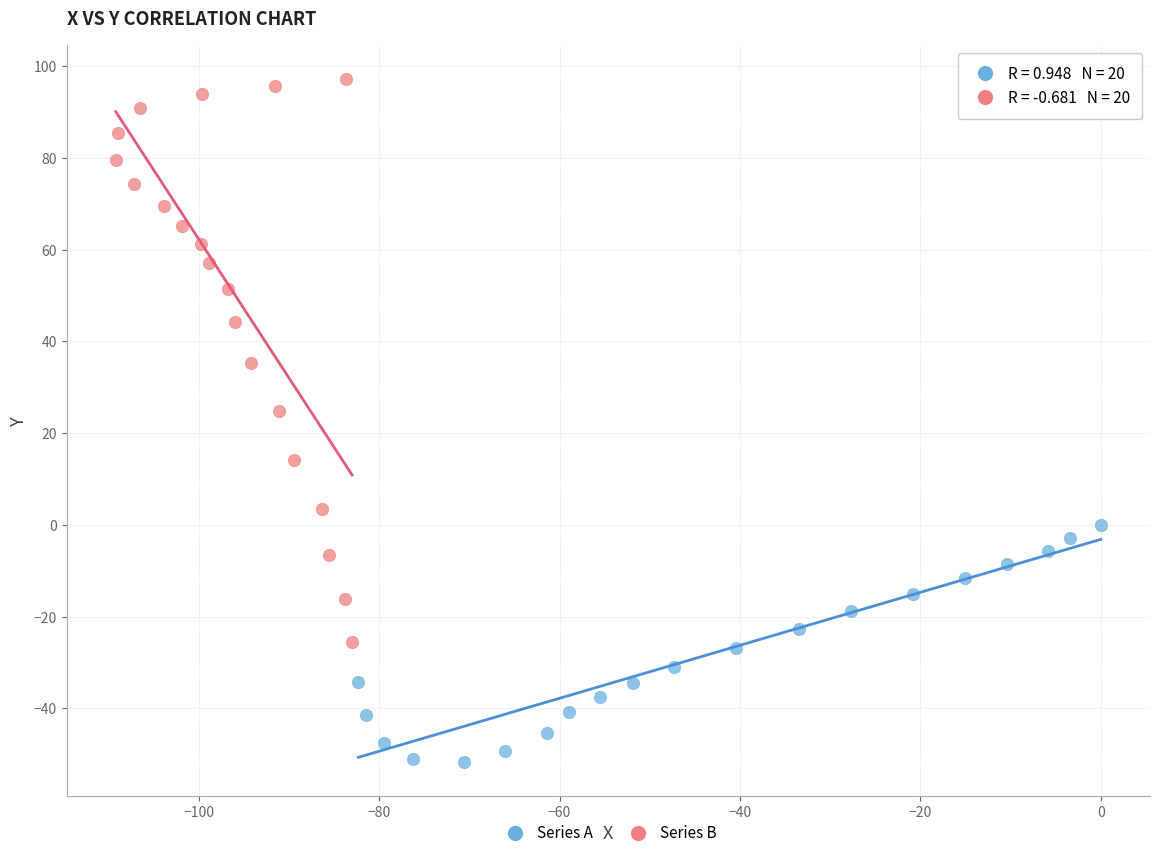

Which series contains the highest Y value?

Series B